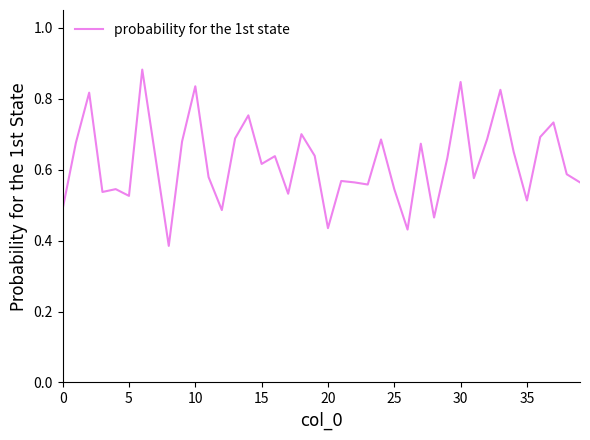

What is the value of the 28th point from the left?

0.7